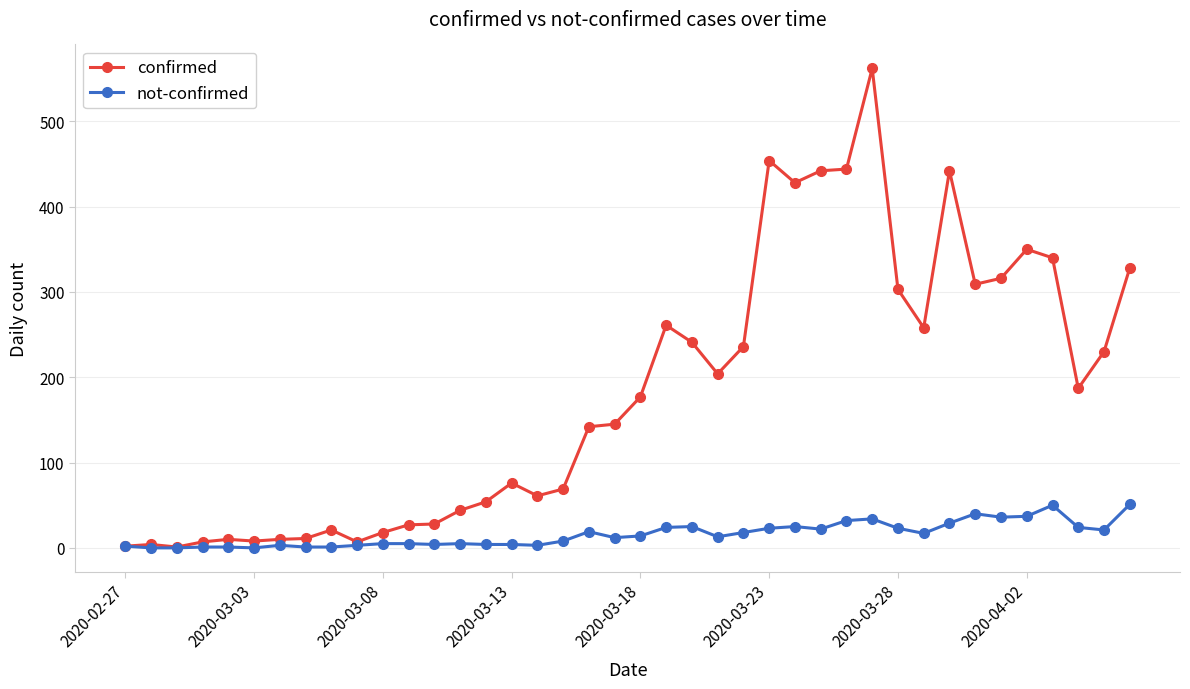

Which series has the largest total across all categories?

confirmed